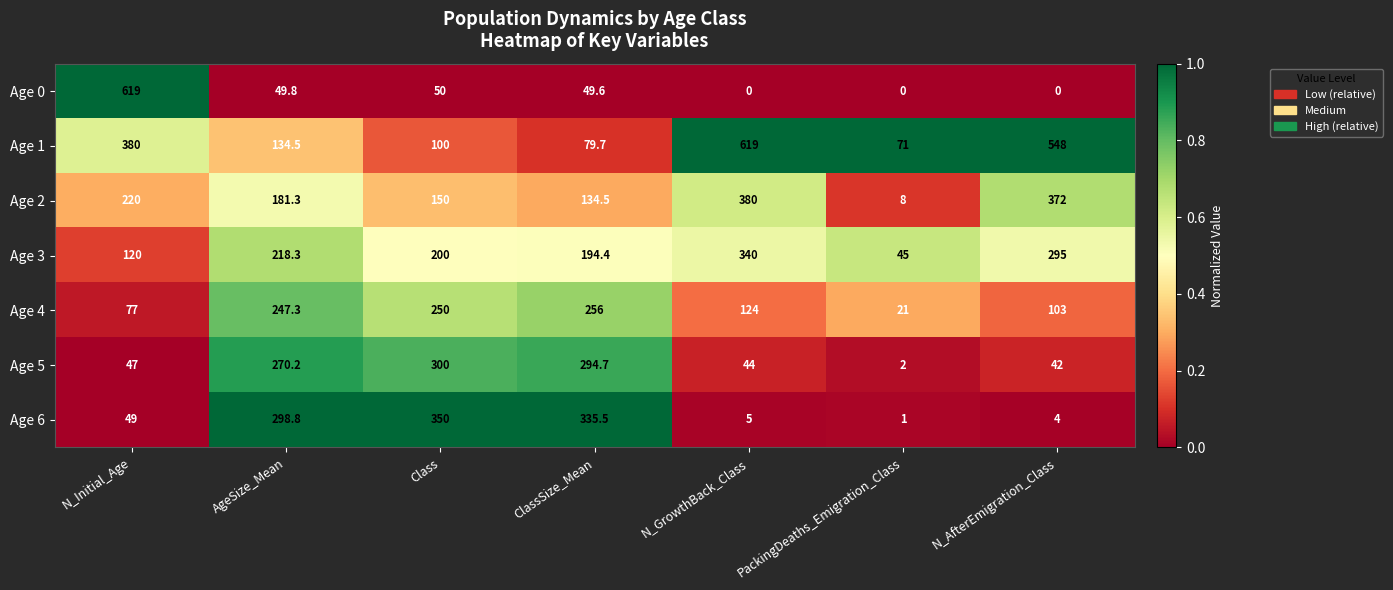

What is the total value across all series at N_Initial_Age?

1512.0